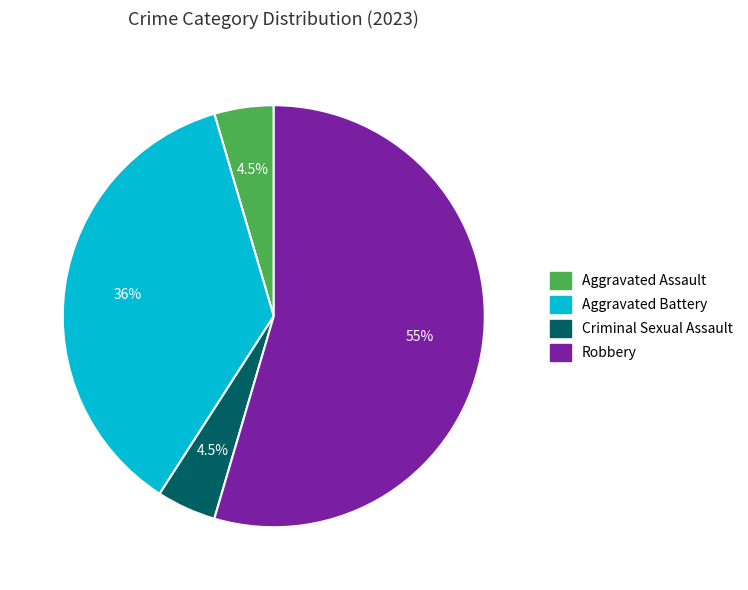

To the nearest percent, what is the difference between the largest and smallest slice percentages?

50%